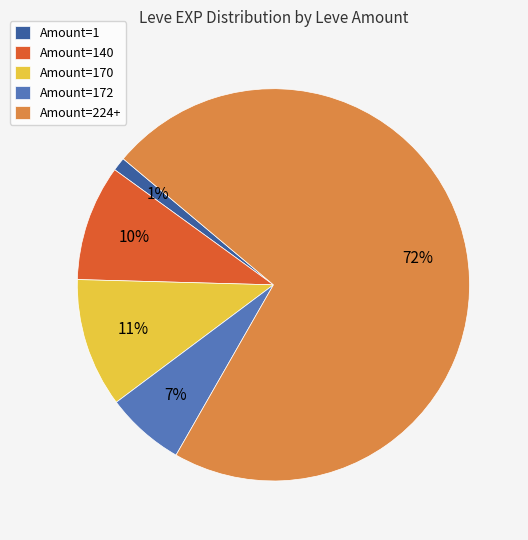

Is it true that Amount=140 is 10% of the pie?

True